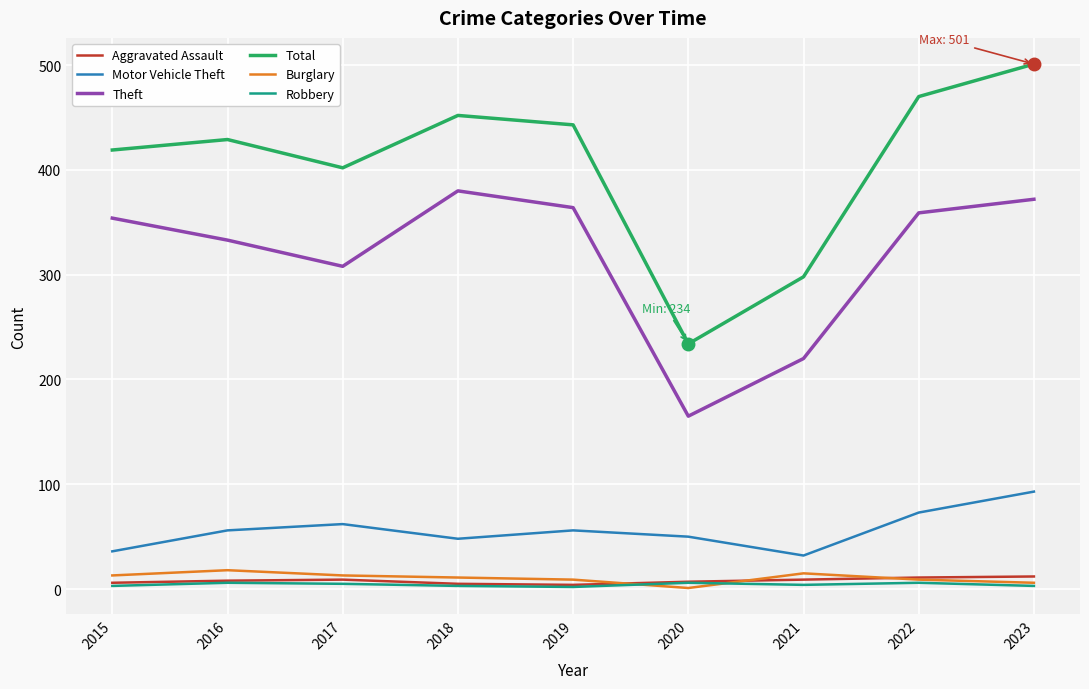

What is the minimum value shown in the chart?

1